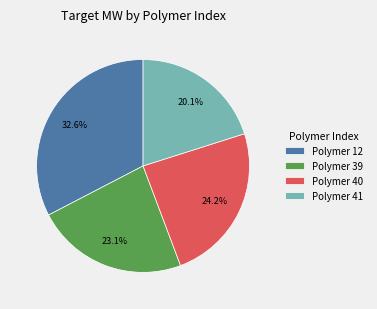

Is there a majority slice in this chart?

No